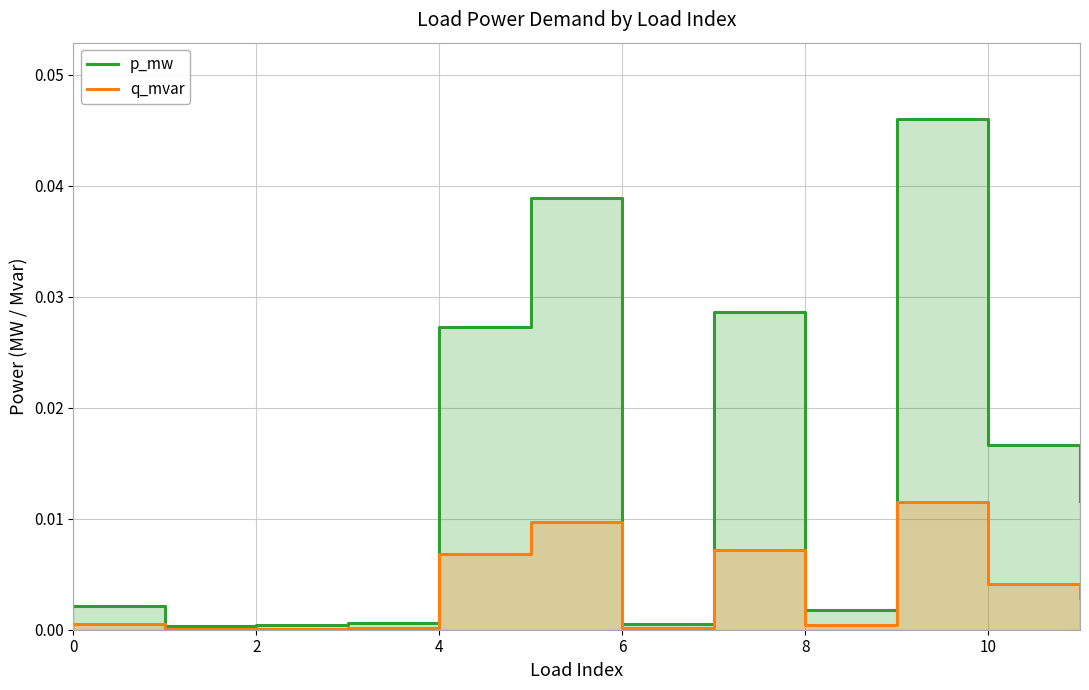

At which label does p_mw reach its peak?

9